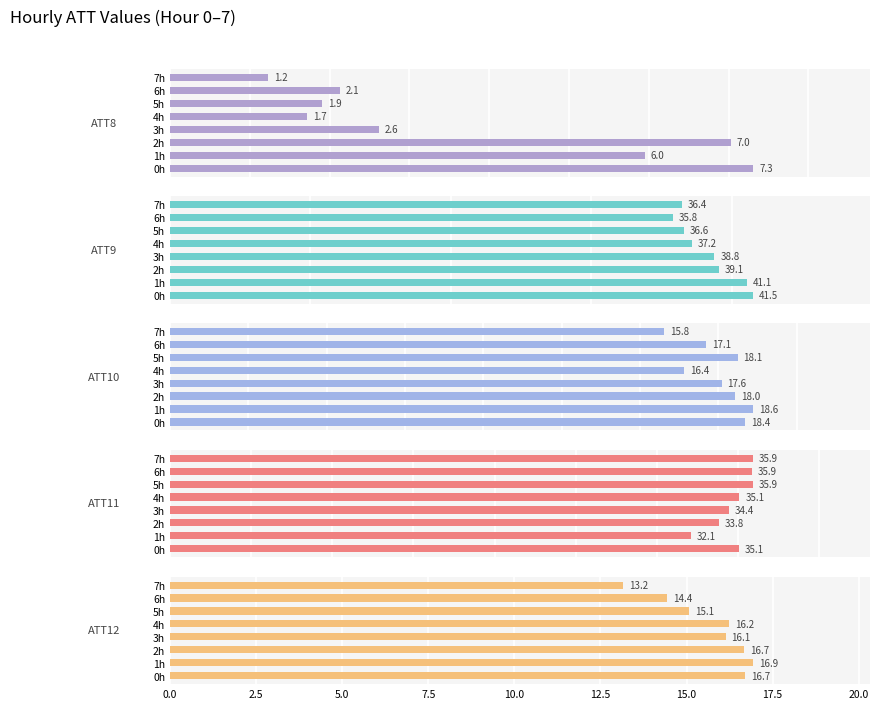

Which series has the largest range (max minus min)?

ATT8